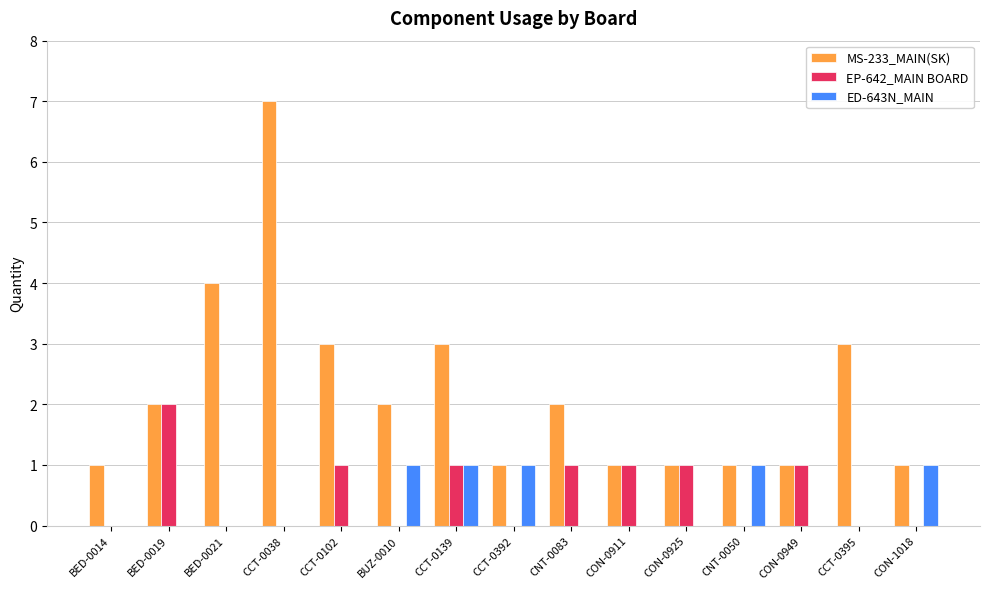

Which series has the widest spread of values?

MS-233_MAIN(SK)